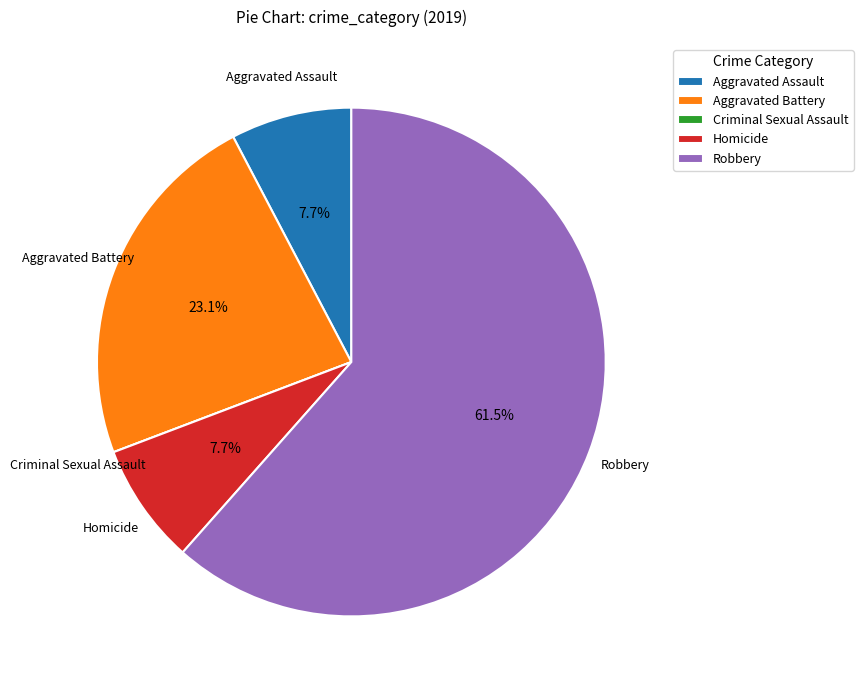

Is there a majority slice in this chart?

Yes